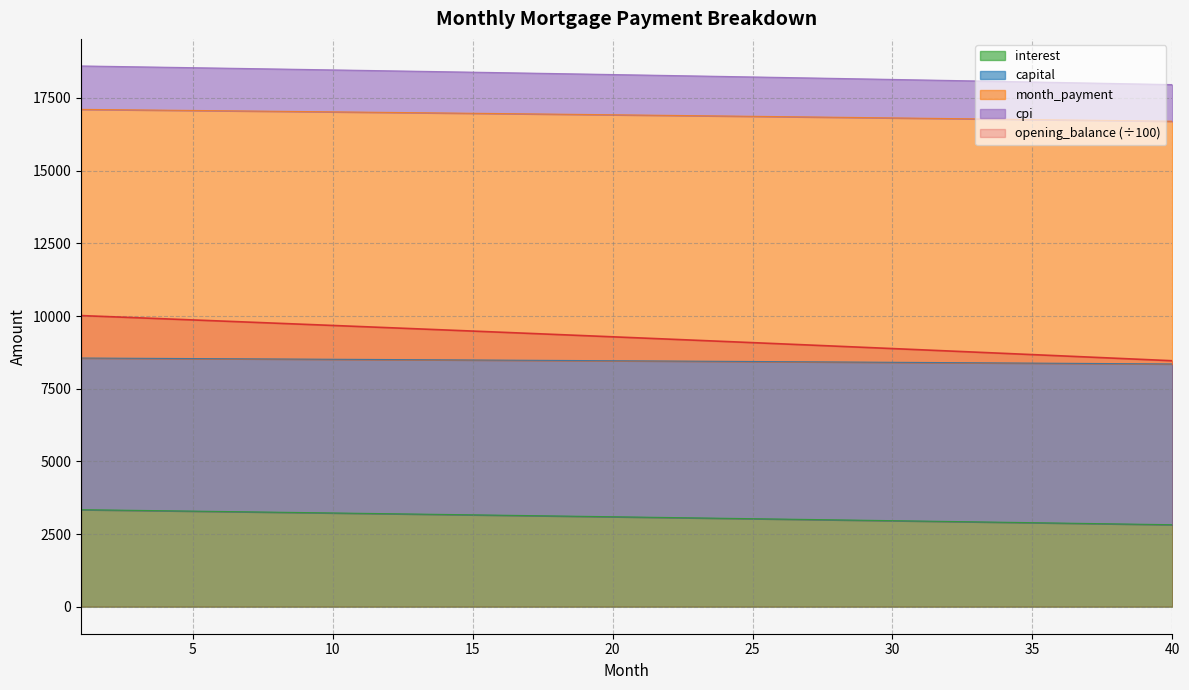

How many data points does each series have?

40